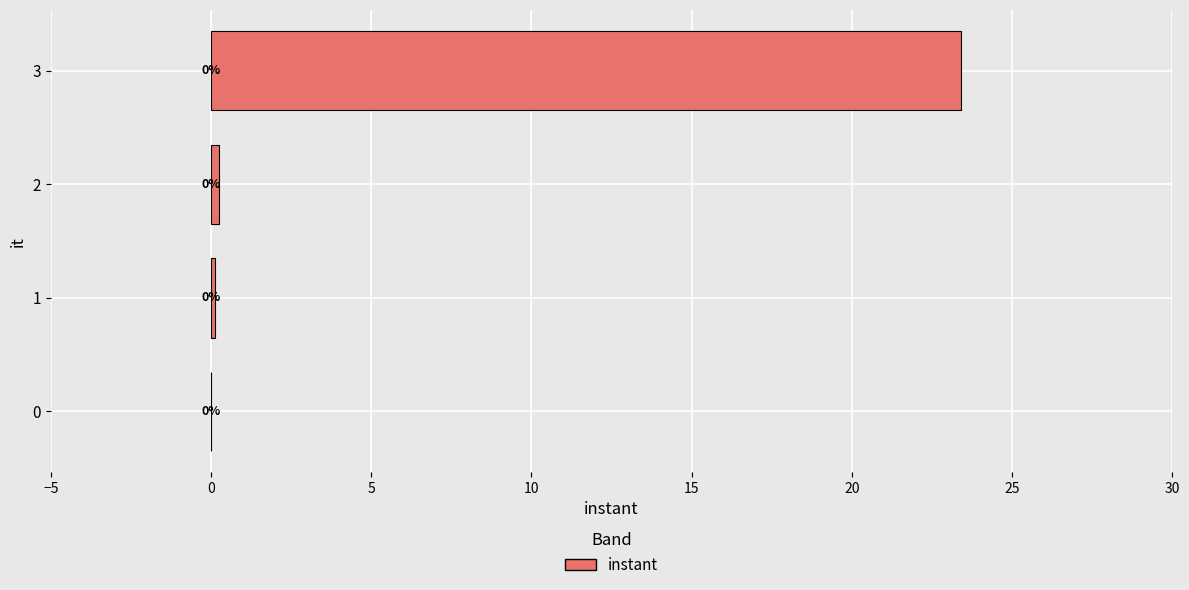

The value at 3 is 6.0. True or false?

False